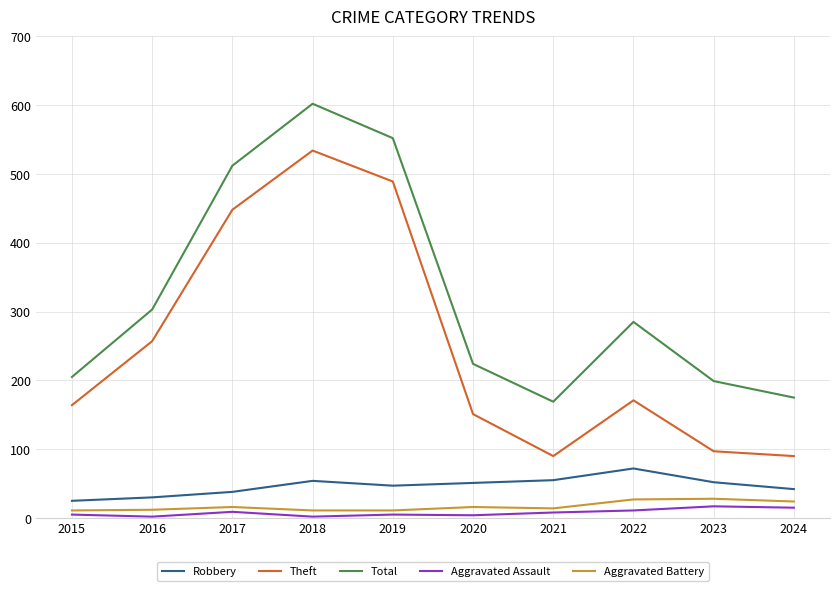

At which category does Aggravated Assault reach its first local peak?

2017